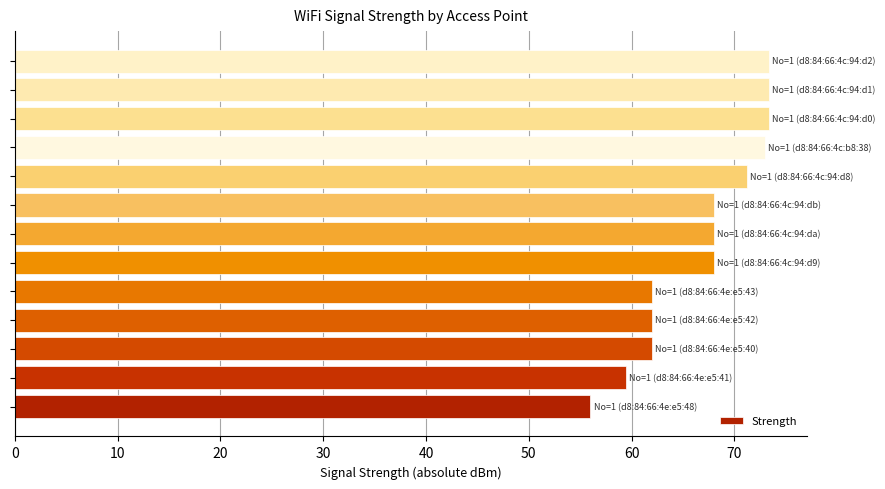

What is the average value?

66.9